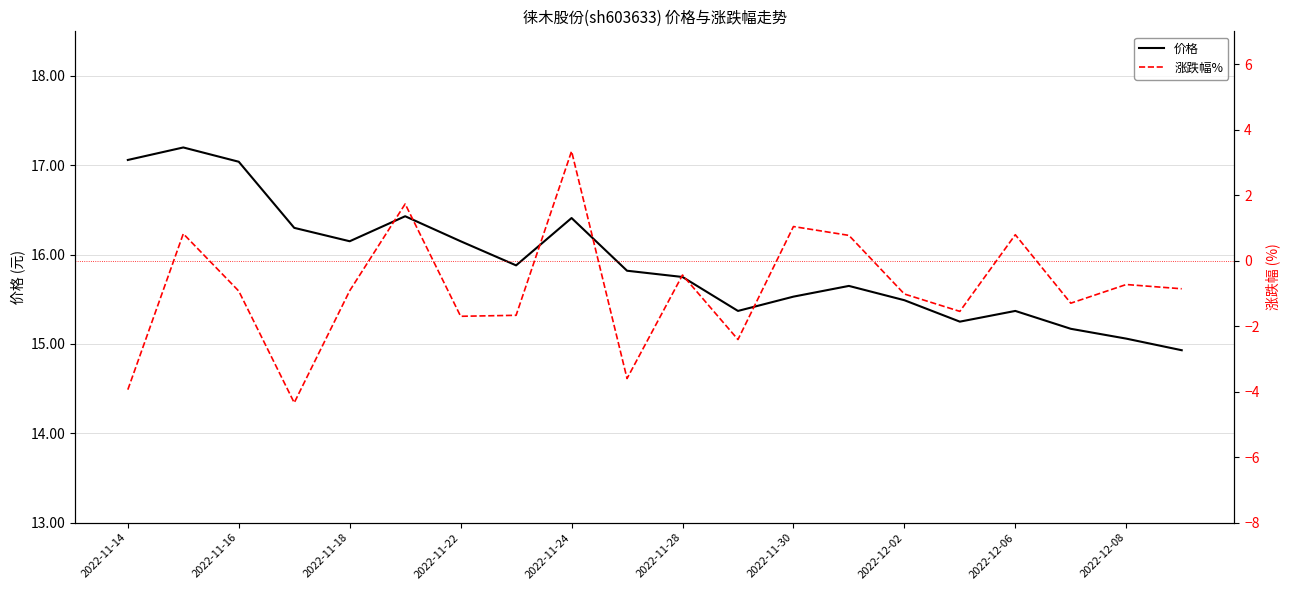

The value of 价格 at 2022-11-16 is 4.7. True or false?

False